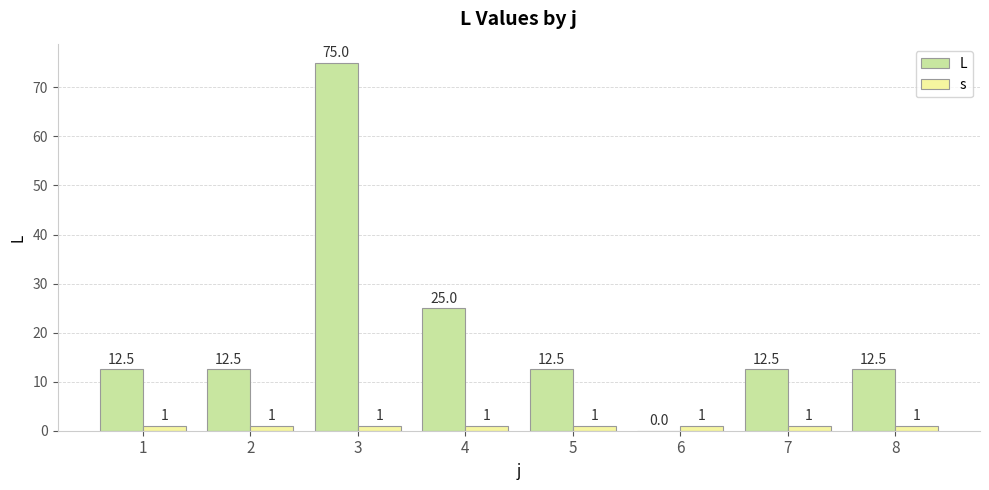

What are all the series names shown in the legend?

L, s